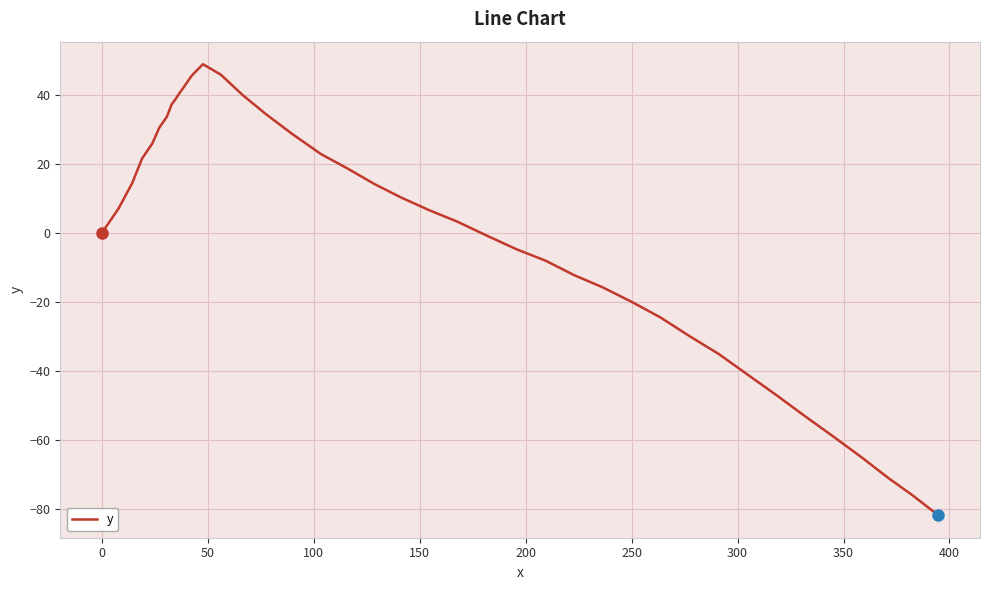

What is the smallest value displayed?

-81.9